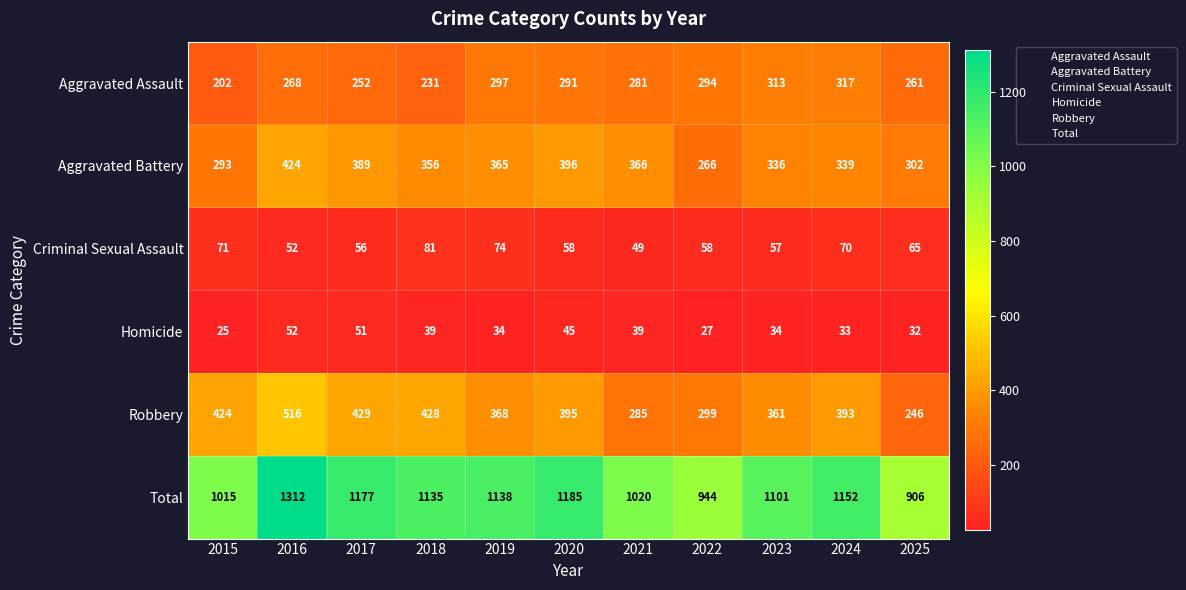

At which label is Total closest to 1109?

2023